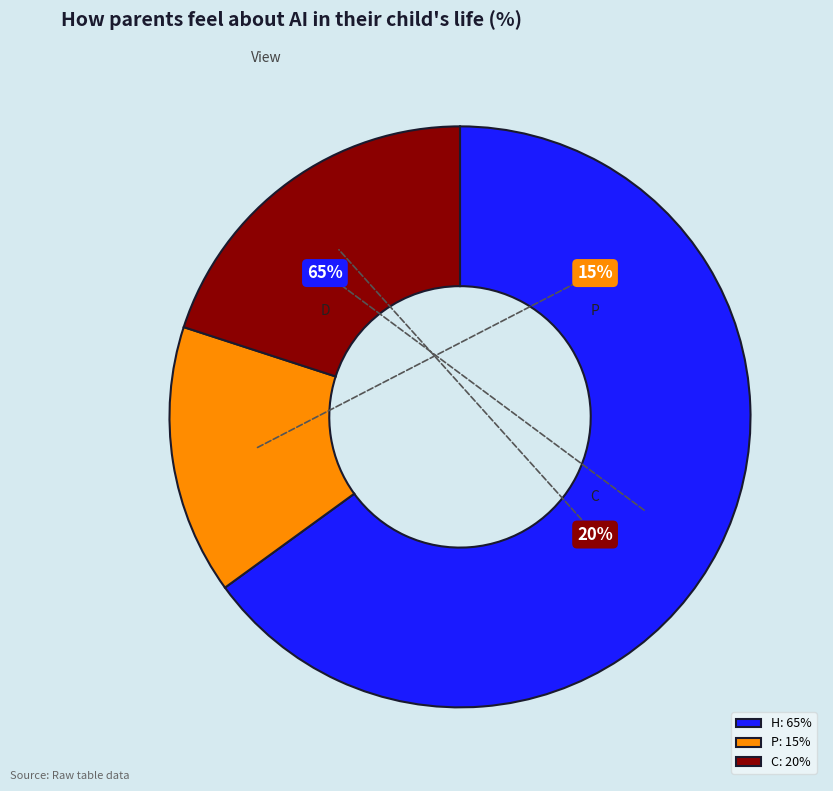

To the nearest percent, what percentage of the pie is H?

65%